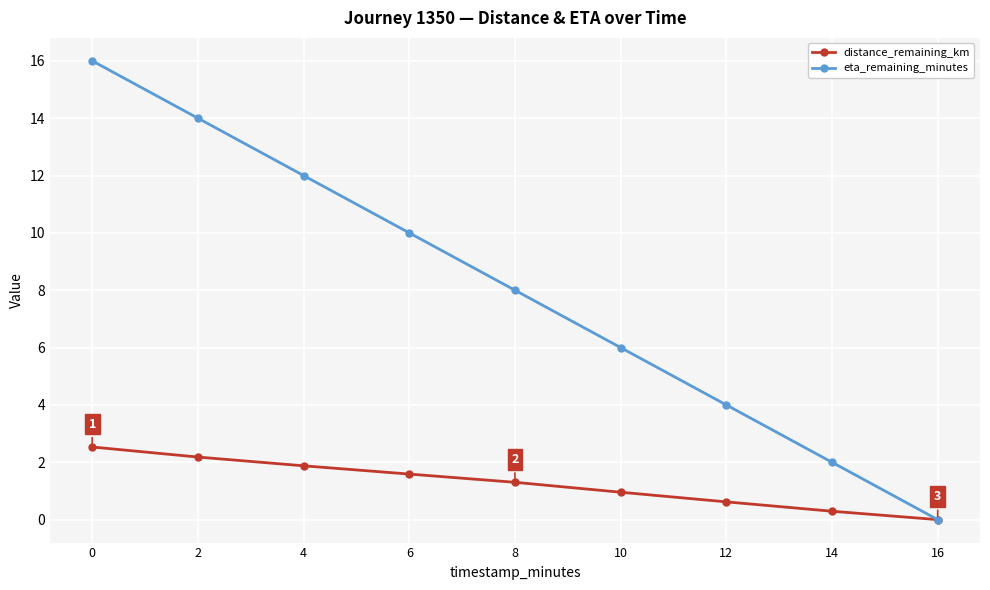

How many series are shown in this chart?

2